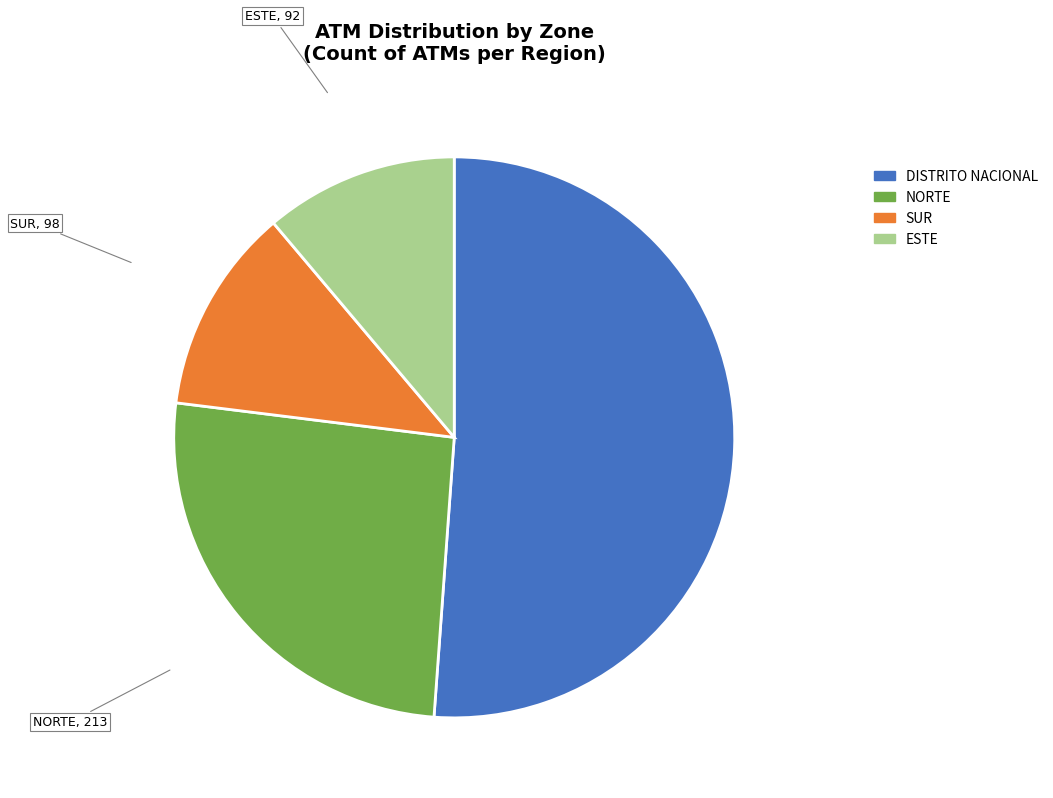

Which has a higher value, DISTRITO NACIONAL or NORTE?

DISTRITO NACIONAL